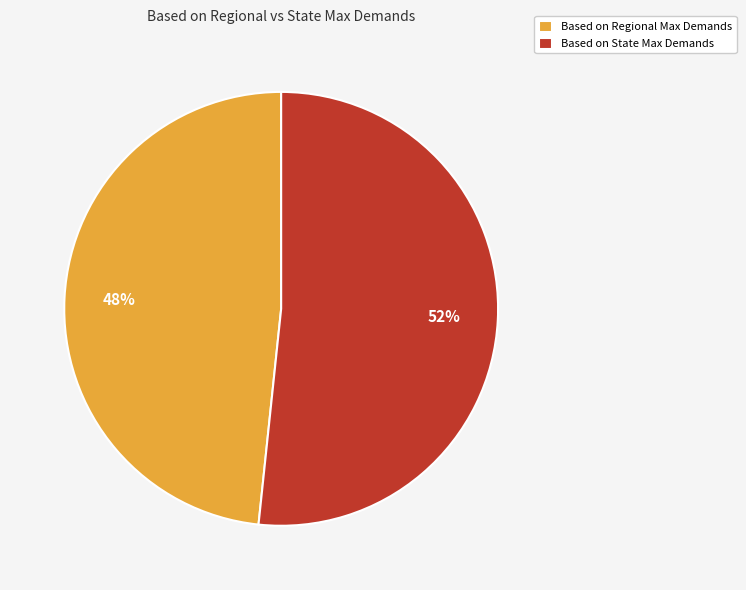

Which slice is the smallest?

Based on Regional Max Demands